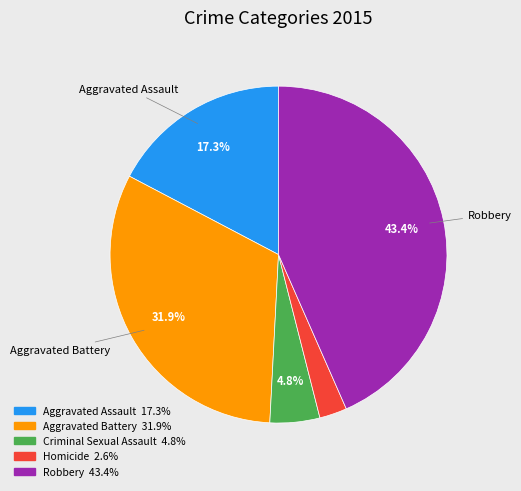

What percentage is the Aggravated Assault slice, to the nearest percent?

17%